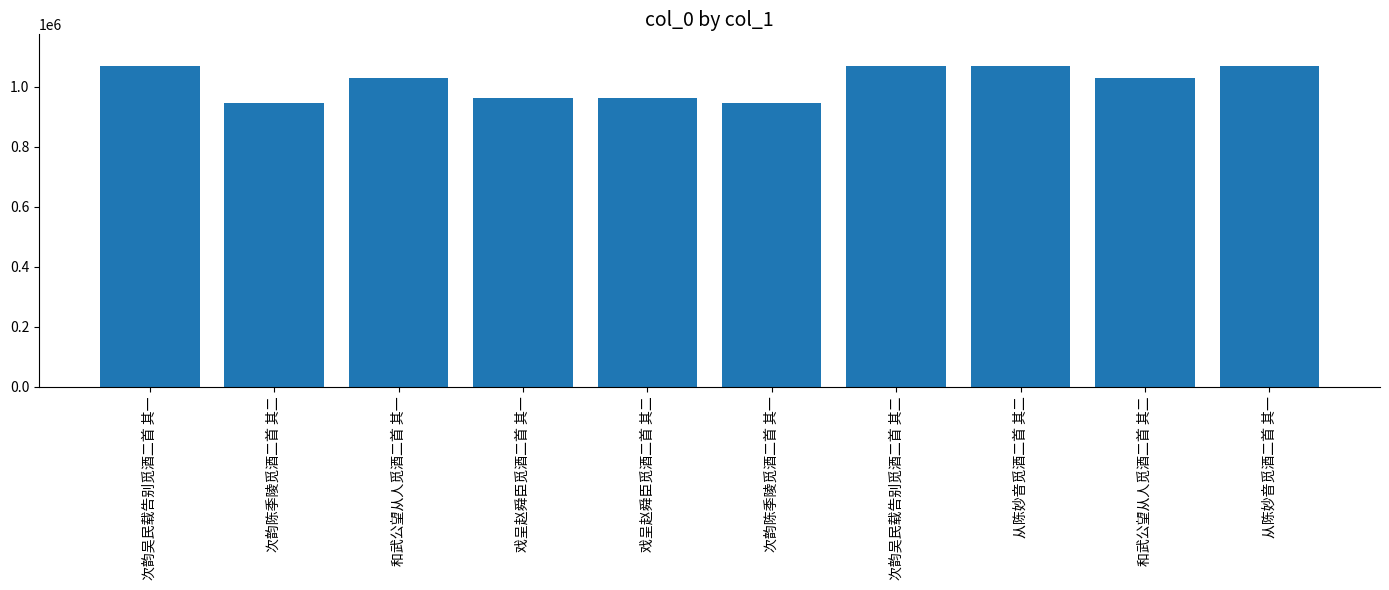

What is the sum of all values?

10145741